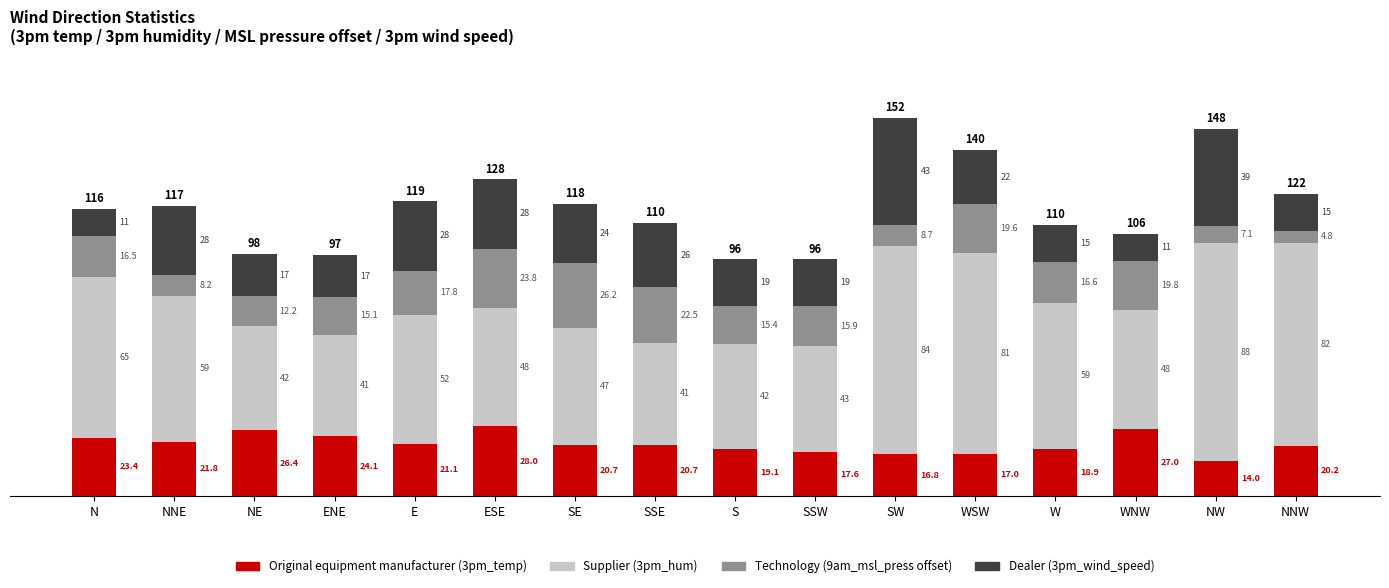

What is the approximate value of Original equipment manufacturer (3pm_temp) at NNW?

20.2